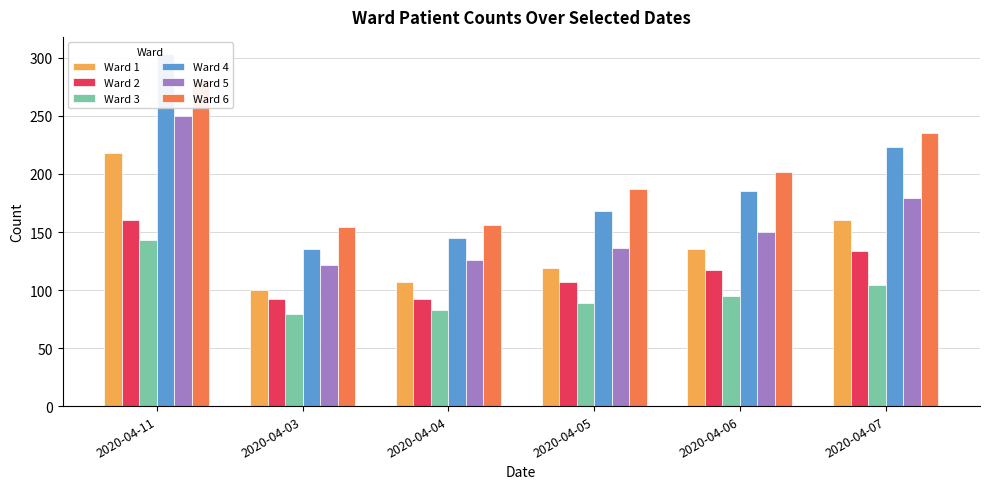

At which label does Ward 2 reach its peak?

2020-04-11